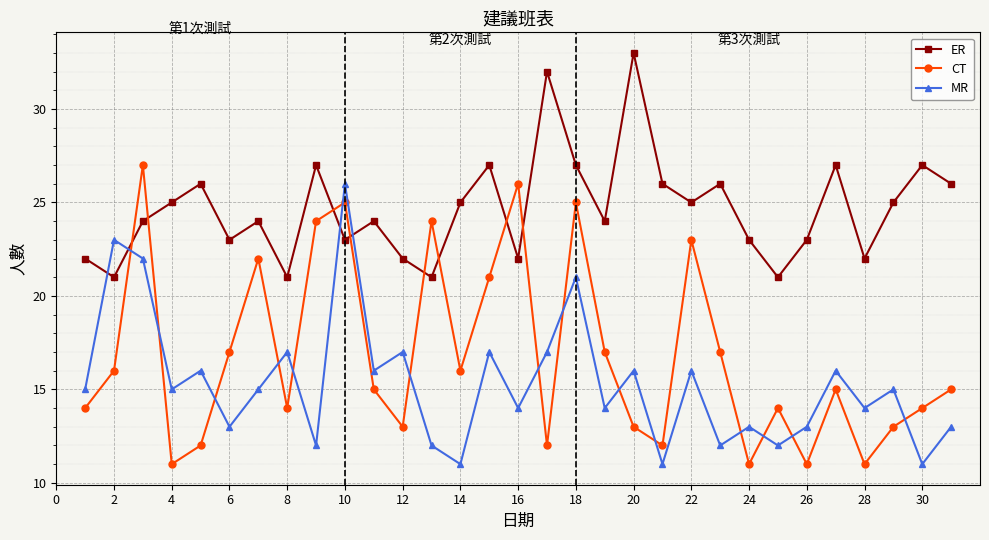

Reading left to right, what are all the values shown in this chart?

ER: 22	21	24	25	26	23	24	21	27	23	24	22	21	25	27	22	32	27	24	33	26	25	26	23	21	23	27	22	25	27	26
CT: 14	16	27	11	12	17	22	14	24	25	15	13	24	16	21	26	12	25	17	13	12	23	17	11	14	11	15	11	13	14	15
MR: 15	23	22	15	16	13	15	17	12	26	16	17	12	11	17	14	17	21	14	16	11	16	12	13	12	13	16	14	15	11	13